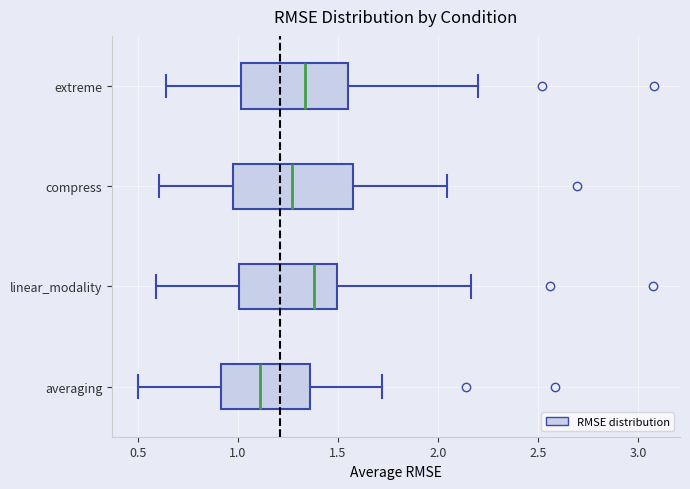

Reading bottom to top, read every box against the x-axis: the position of its median line, the range the box covers, and the ends of its whiskers. The values are not printed on the chart, so give them approximately, as read against the axis.

averaging: median 1.10, box 0.90 to 1.35, whiskers 0.50 to 1.70
linear_modality: median 1.40, box 1.00 to 1.50, whiskers 0.60 to 2.15
compress: median 1.25, box 1.00 to 1.55, whiskers 0.60 to 2.05
extreme: median 1.35, box 1.00 to 1.55, whiskers 0.65 to 2.20